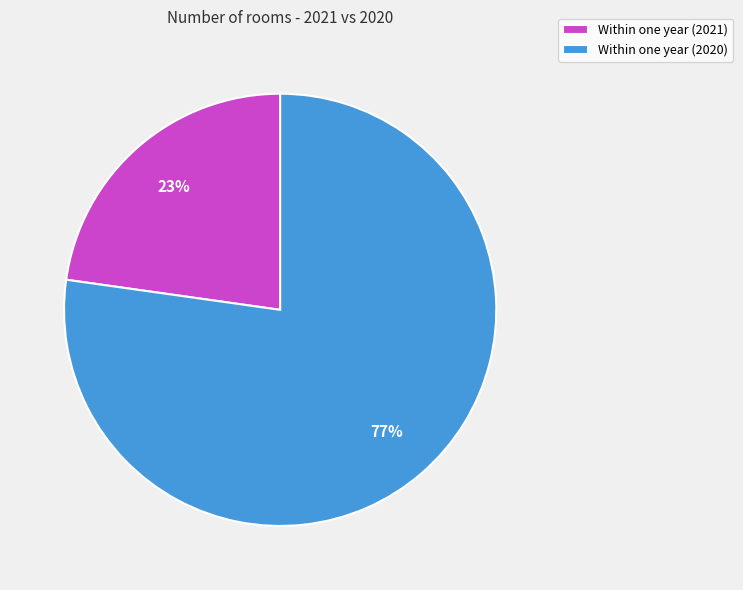

What is the smallest slice in the pie chart?

Within one year (2021)